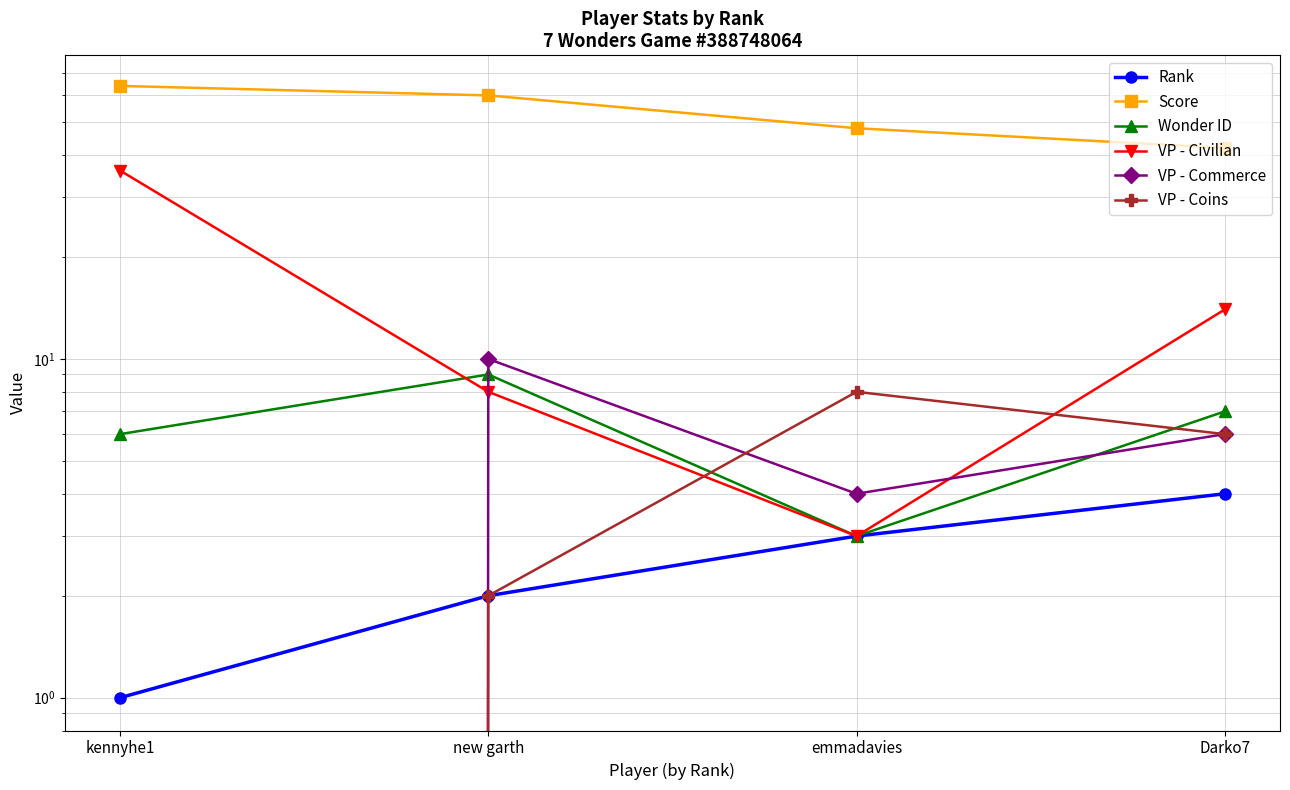

Which series has the widest spread of values?

VP - Civilian